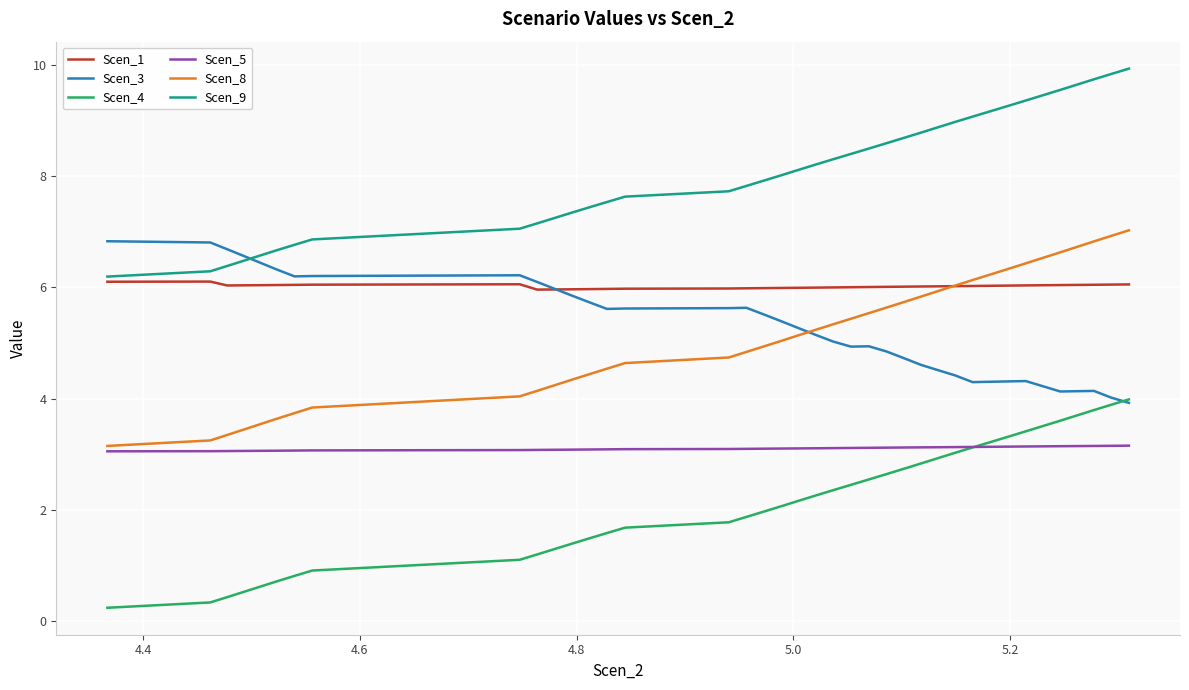

True or false: Scen_4 and Scen_8 intersect in this chart.

False